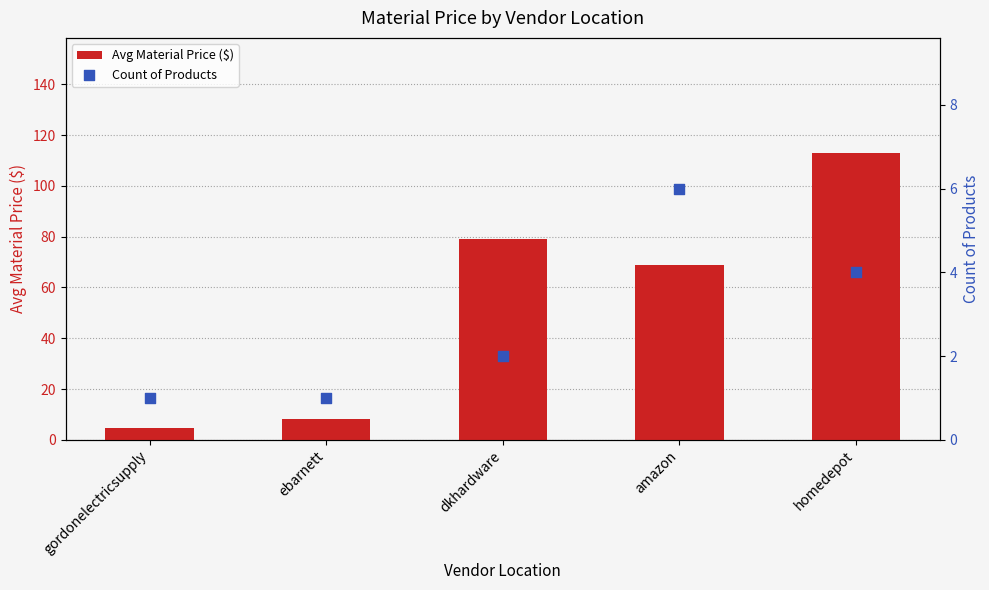

Which series contains the highest Y value?

Avg Material Price ($)